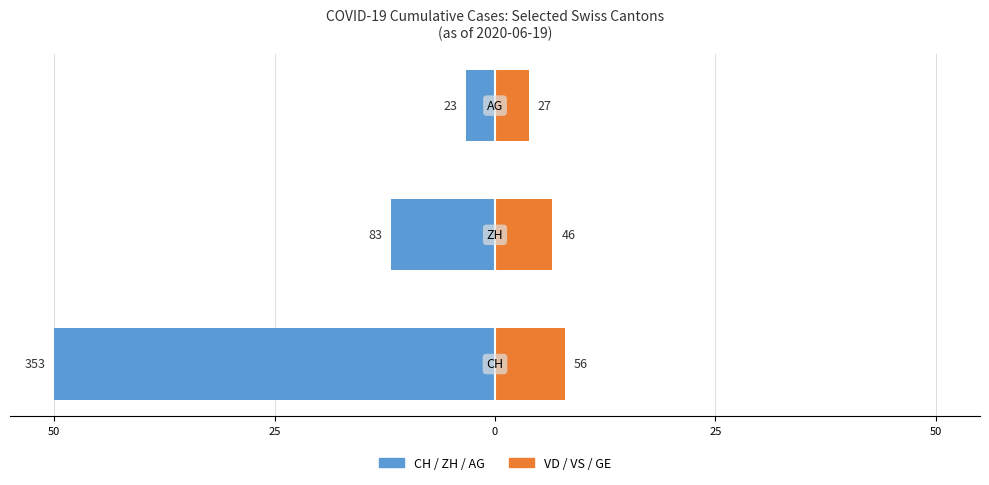

Read the VD / VS / GE (Right cantons) value at 50.

7.9